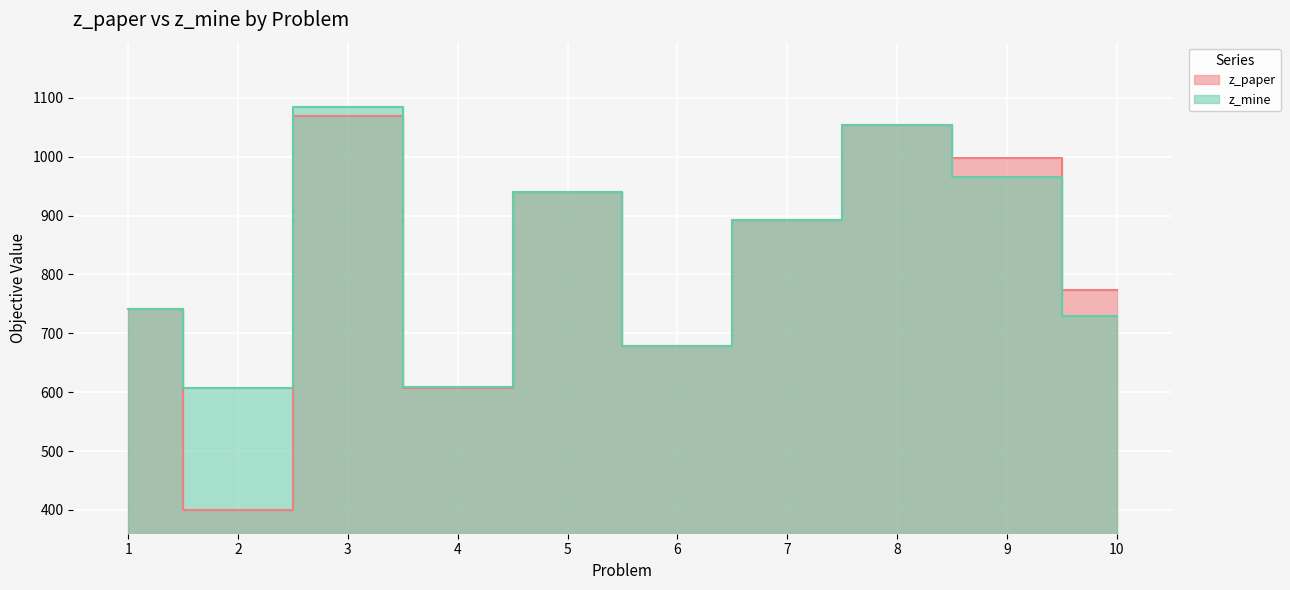

True or false: z_mine has a value of 606.4 at 2.

True